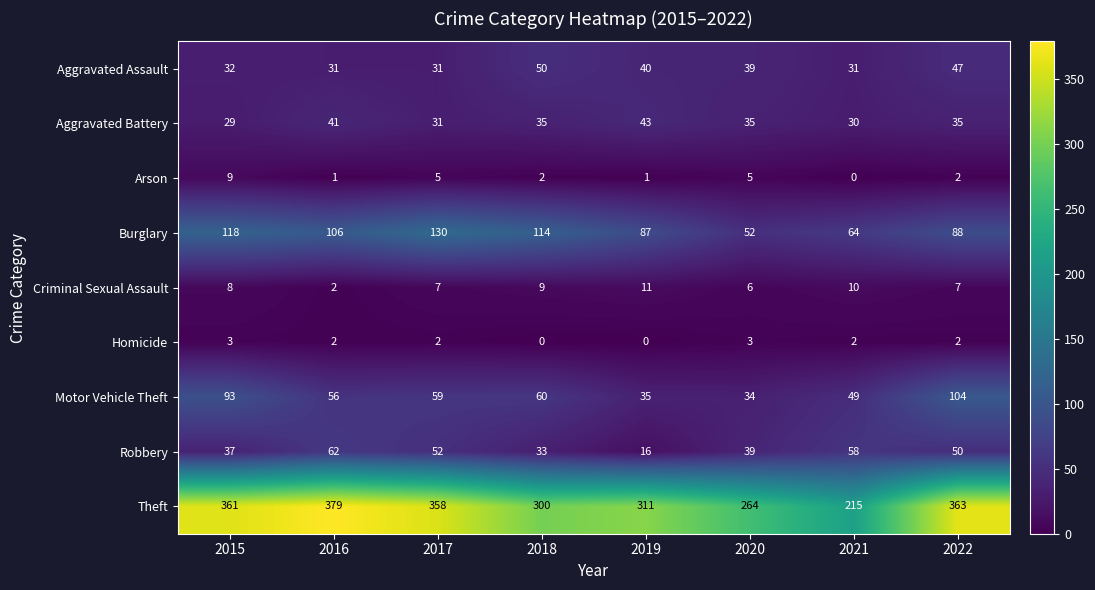

At which category is the sum across all series the highest?

2022